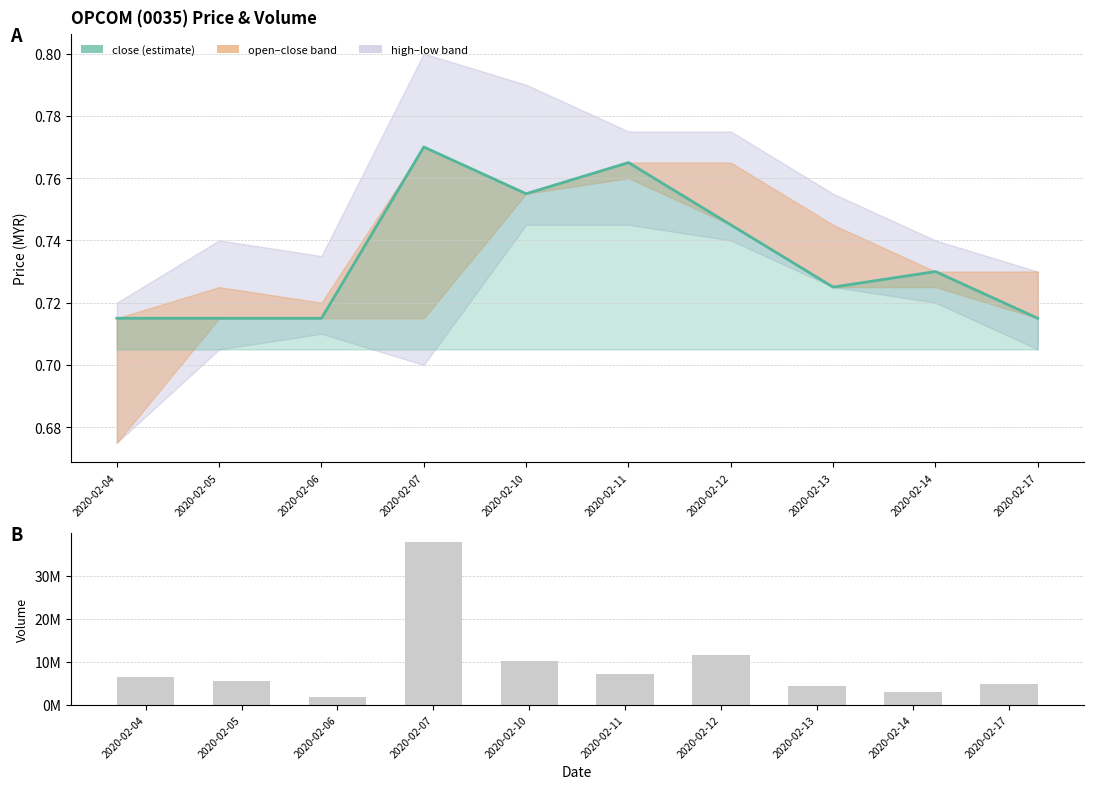

What is the average value of the vol series?

9262830.0